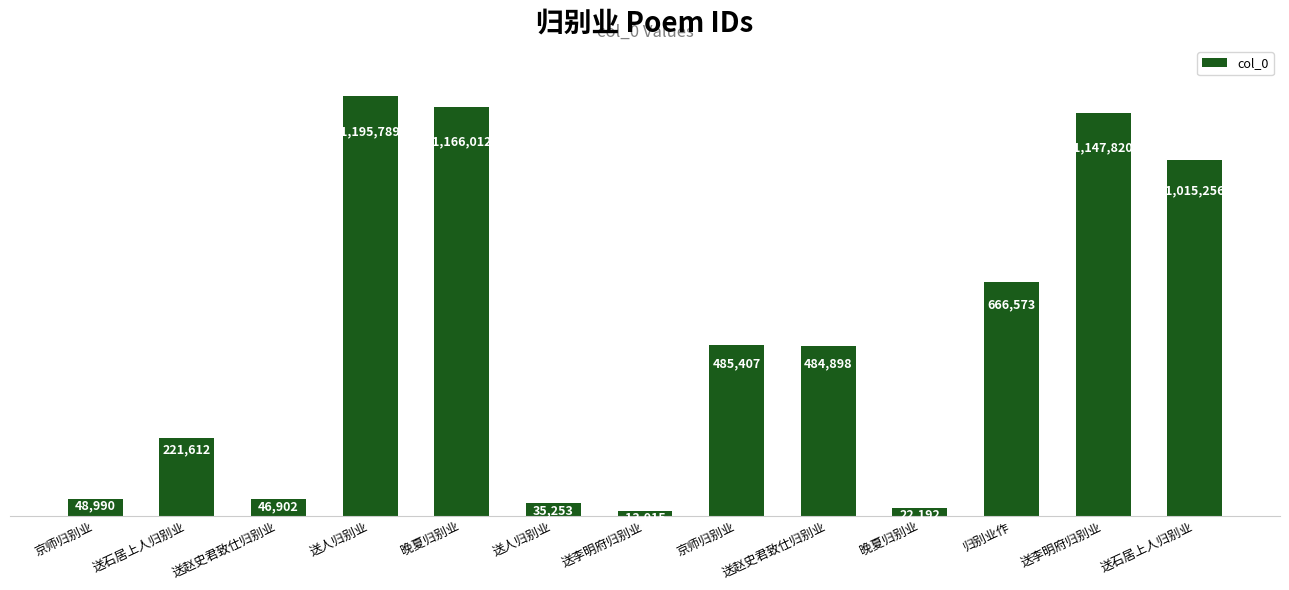

At which label does the data first exceed 484898?

送人归别业